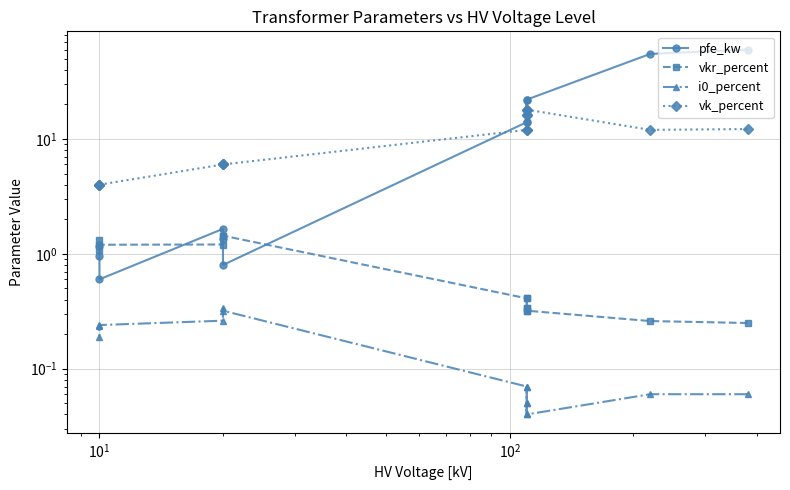

True or false: pfe_kw has more than 0 points higher than both neighbors.

True